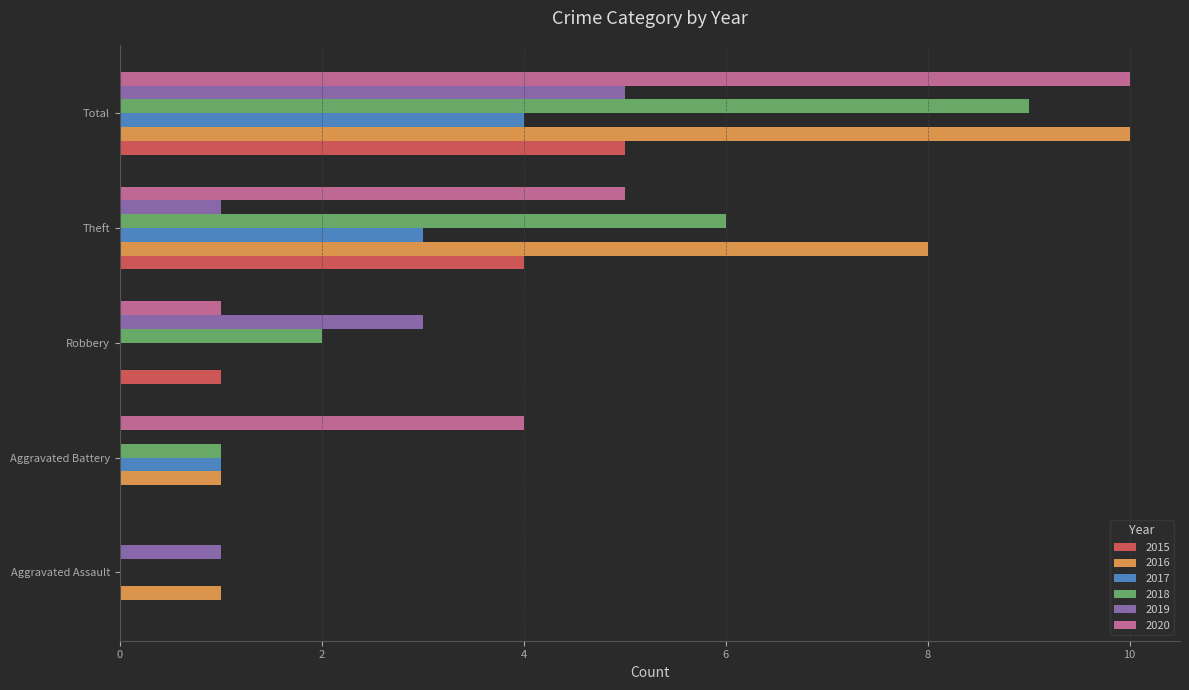

Is the value of 2016 at Total greater than the value of 2015 at Total?

Yes